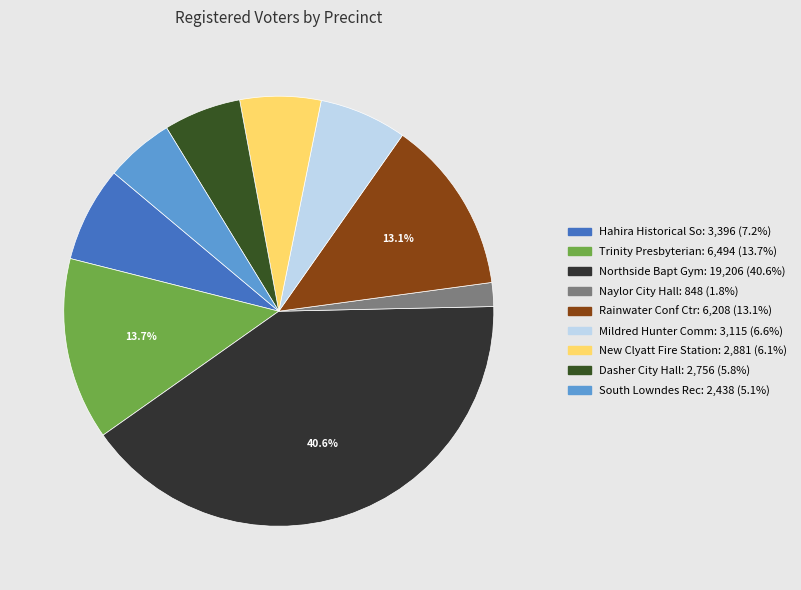

Which slice is the largest?

Northside Bapt Gym